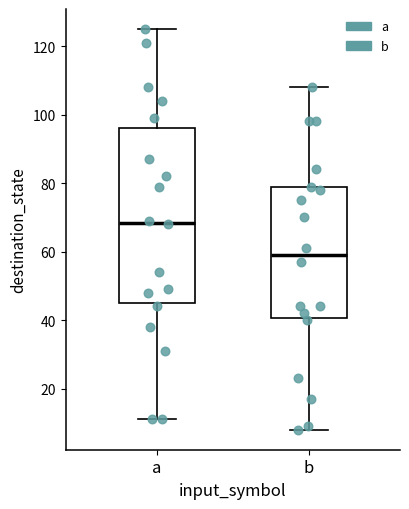

Which box has the lowest median line?

b